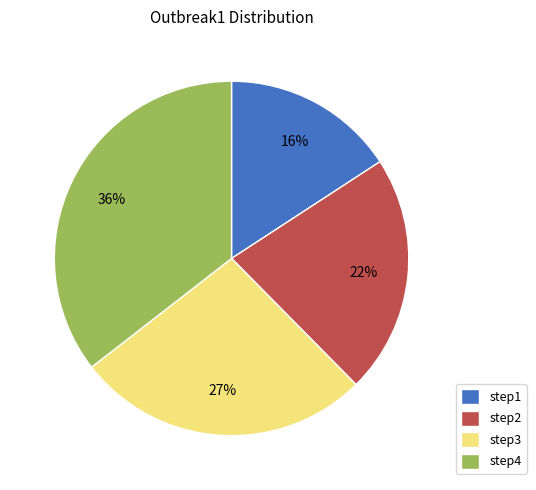

Is the sum of step1 and step3 greater than half?

No